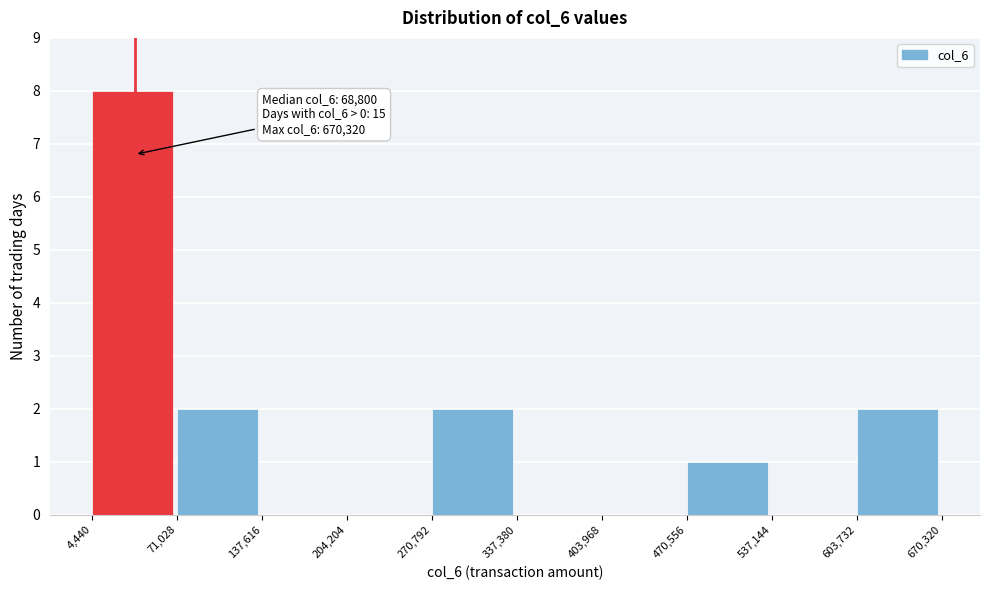

Over which range of the x-axis is the bar tallest?

4,440 to 71,028